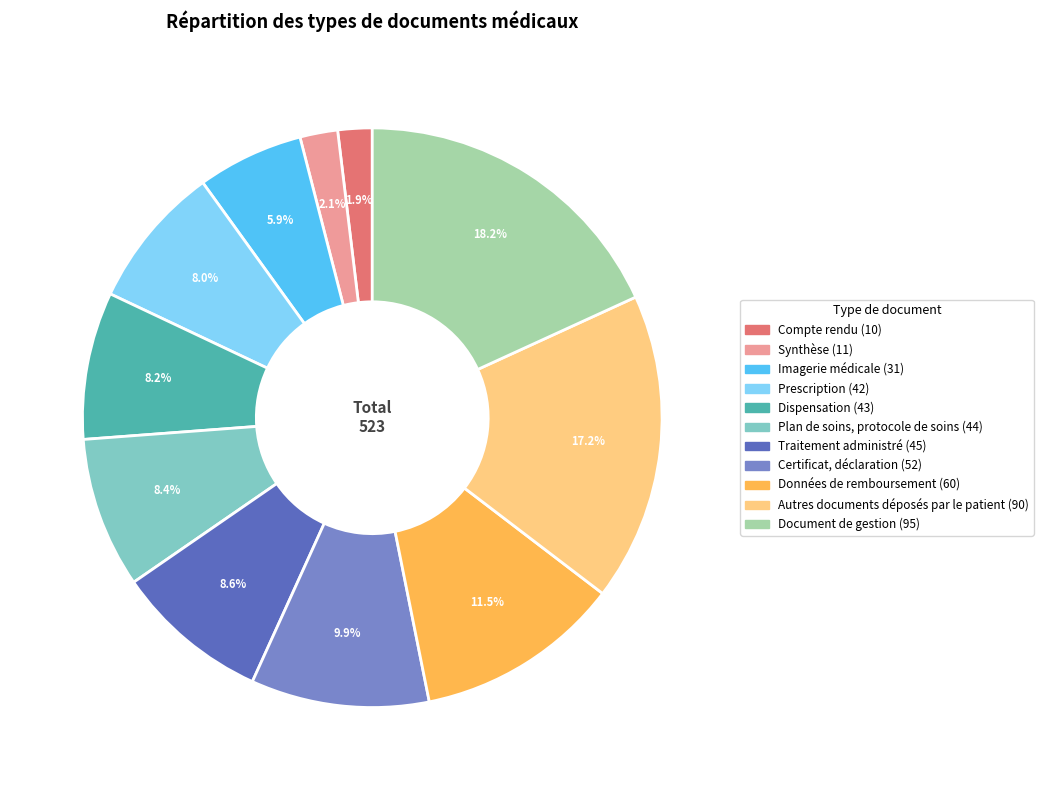

How much of the chart is everything except Synthèse?

97.9%